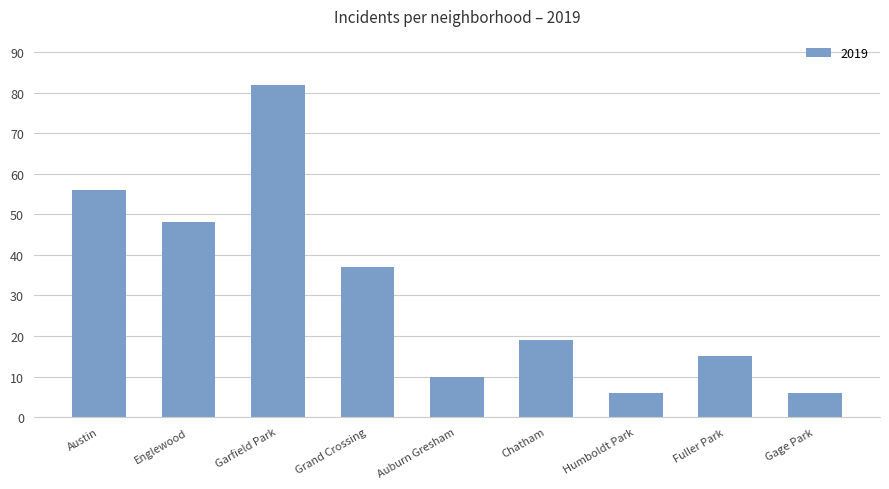

What is the smallest value displayed?

6